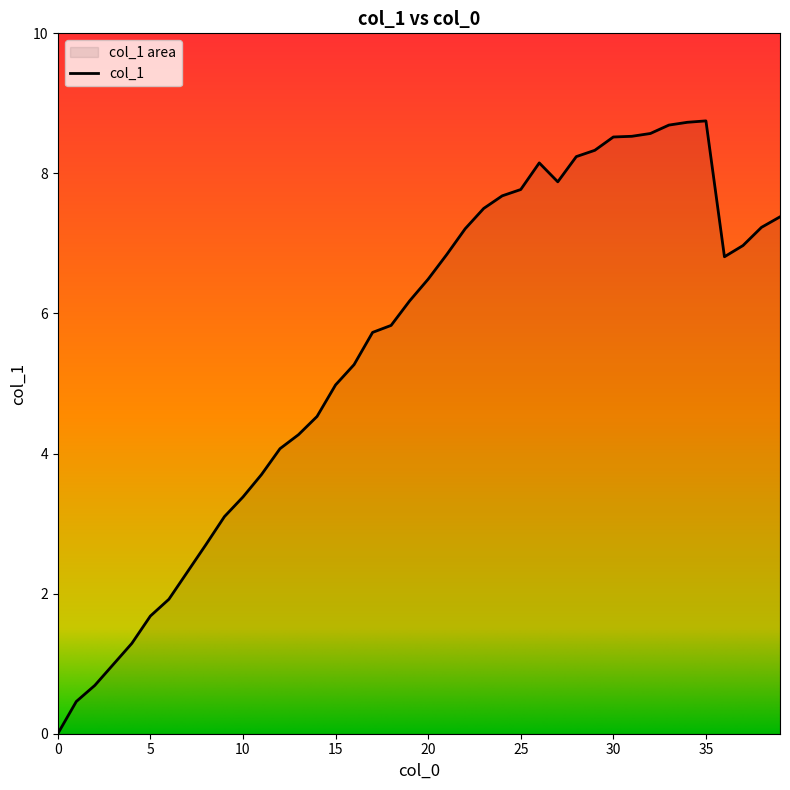

What is the difference between the maximum and minimum values?

8.8